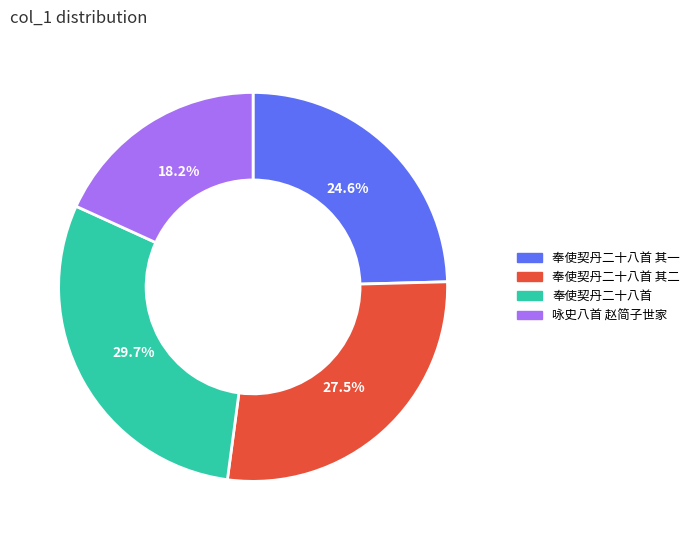

Approximately how many times larger is the value at 奉使契丹二十八首 compared to 奉使契丹二十八首 其一?

1.2